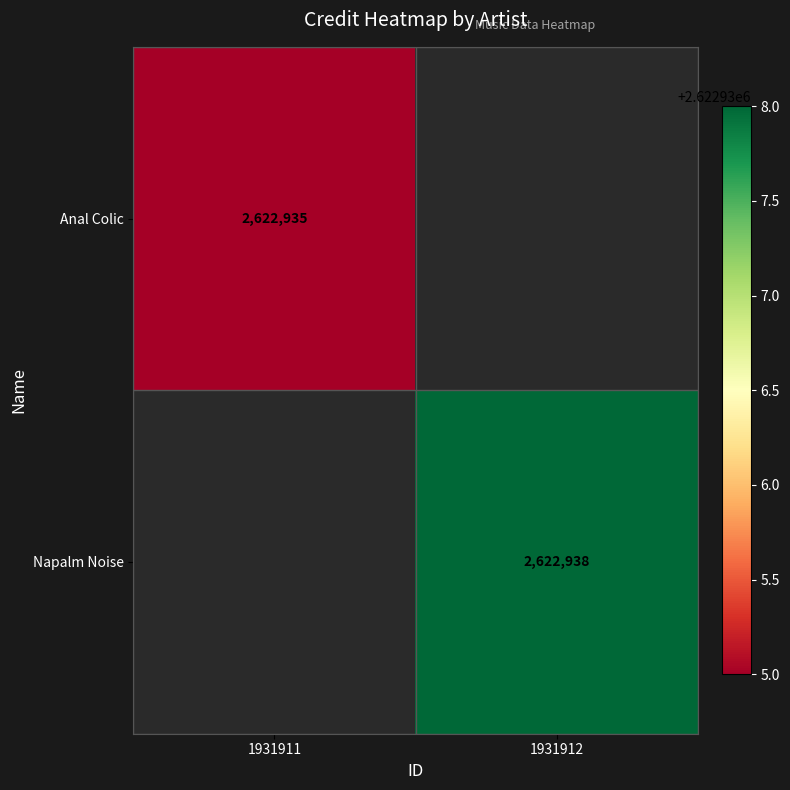

The Anal Colic series shows 4385770 at 1931911. True or false?

False